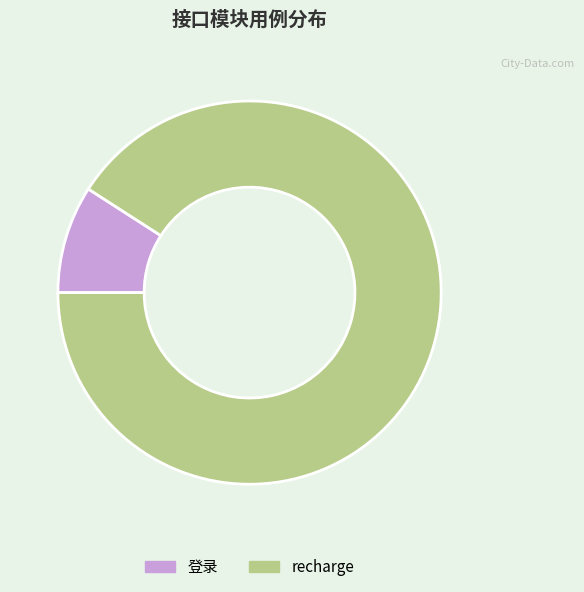

Approximately how many times larger is the value at recharge compared to 登录?

10.0